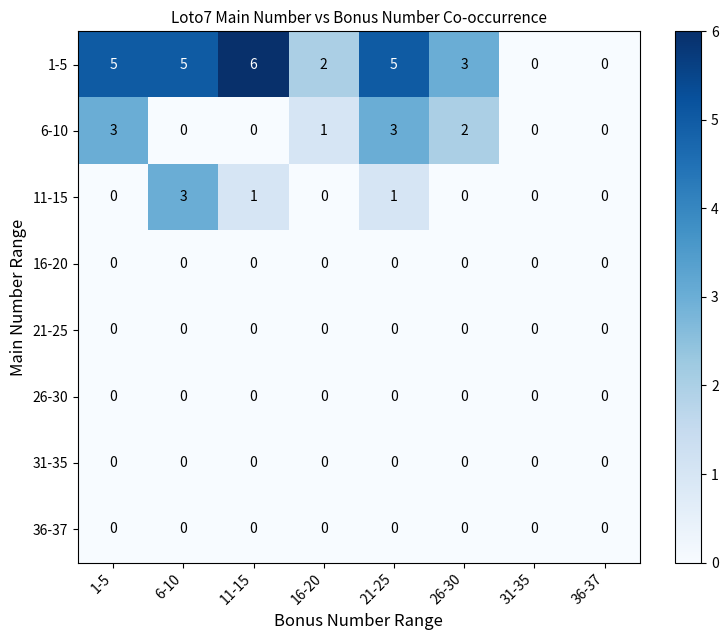

How many series are shown in this chart?

8